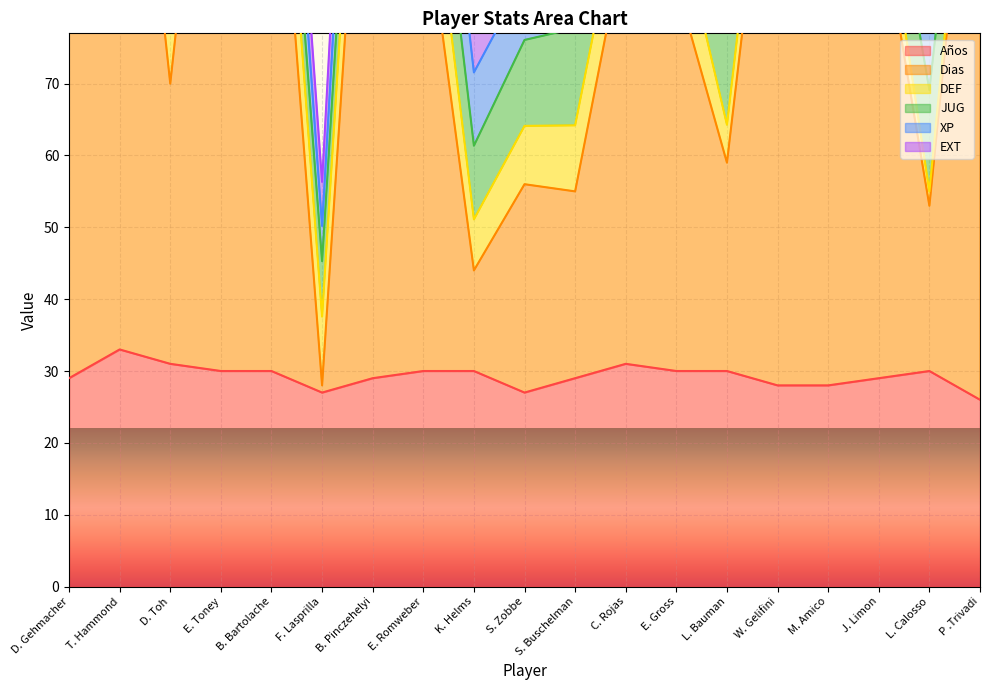

What is the value of the Dias point at the 2nd from the left?

103.0